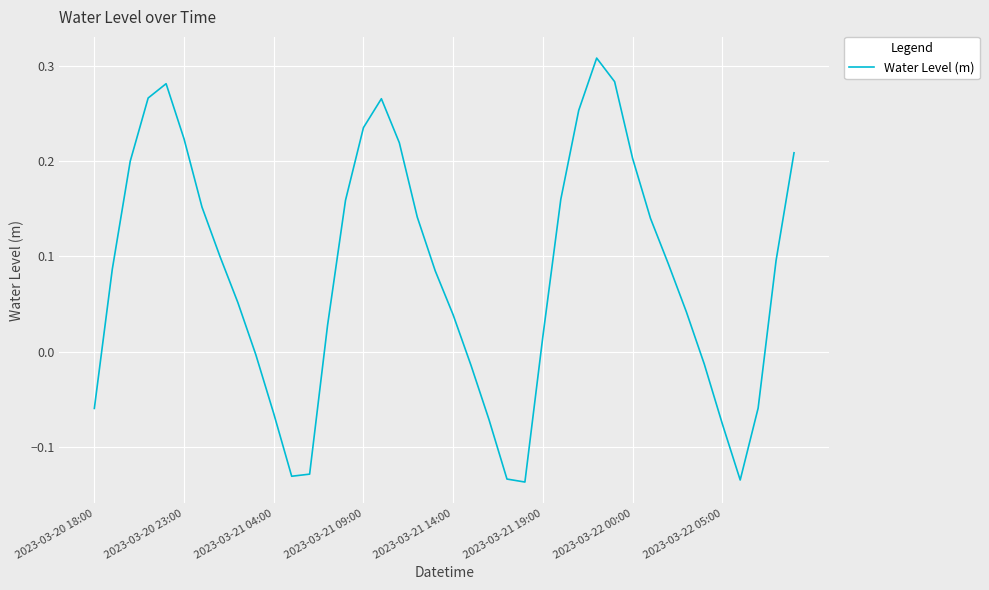

What is the difference between the maximum and minimum values?

0.4